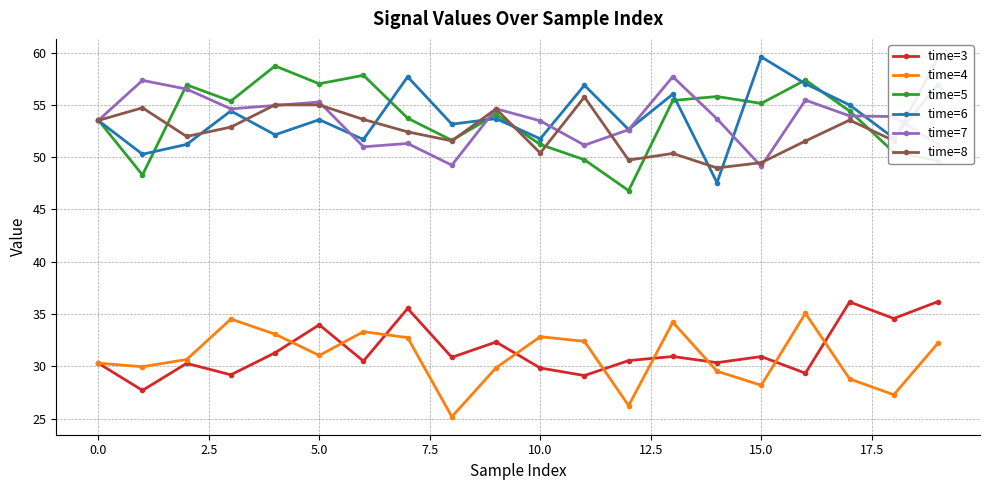

What is the difference between the maximum and second lowest values in the time=4 series?

8.8